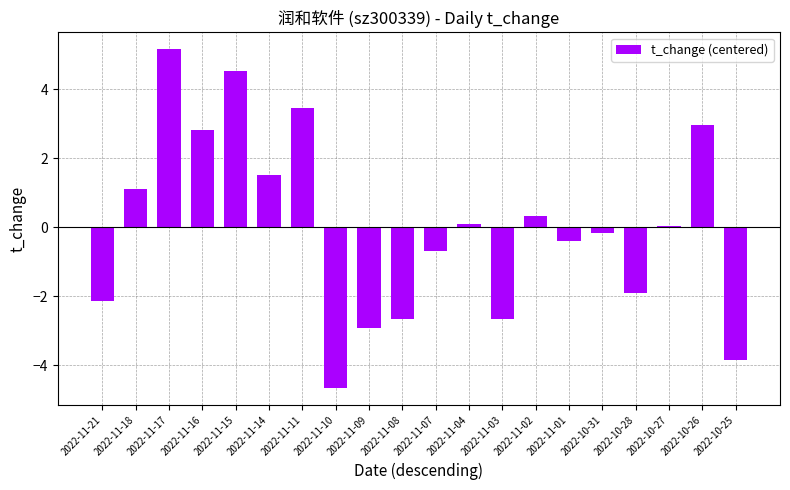

Are the bars horizontal?

No